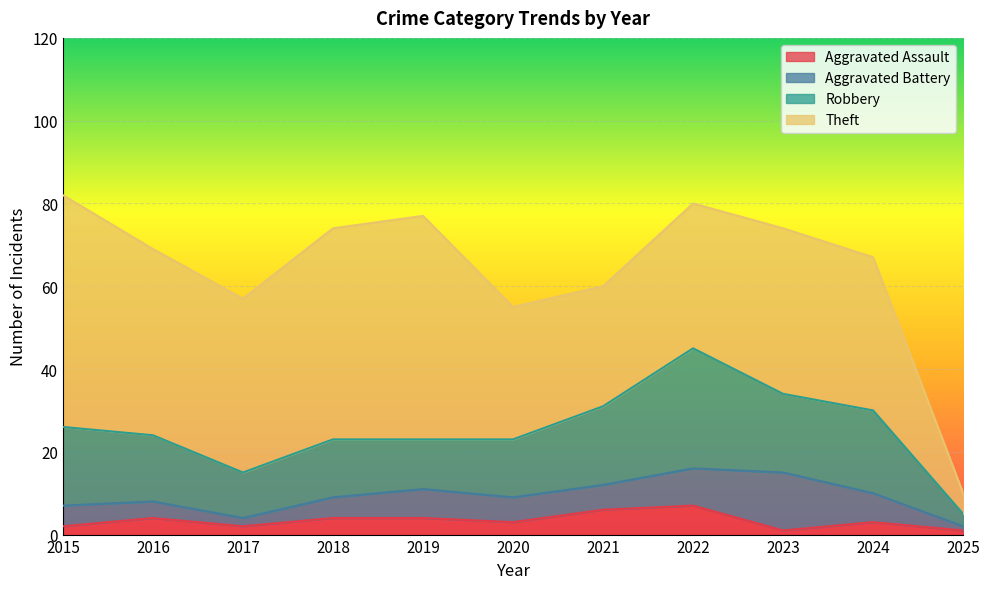

Reading left to right, what are all the values shown in this chart?

Aggravated Assault: 2	4	2	4	4	3	6	7	1	3	1
Aggravated Battery: 5	4	2	5	7	6	6	9	14	7	1
Robbery: 19	16	11	14	12	14	19	29	19	20	3
Theft: 56	45	42	51	54	32	29	35	40	37	5